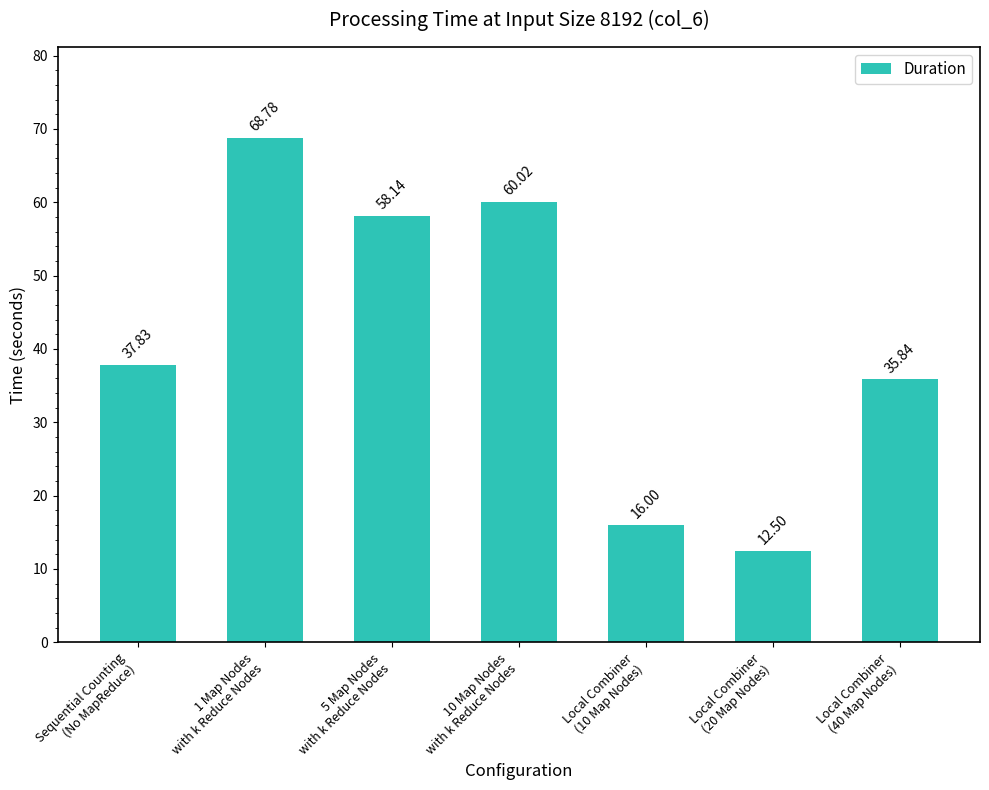

What is the difference between the maximum and minimum values?

56.3